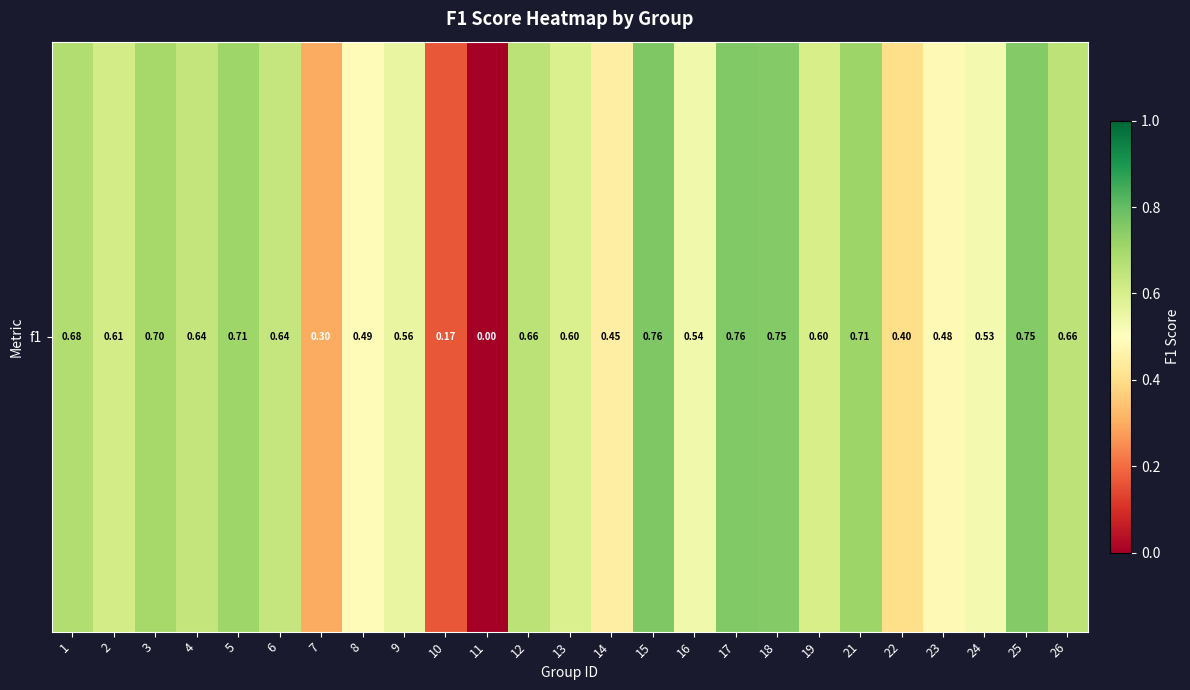

Which category has the highest value across all series?

15